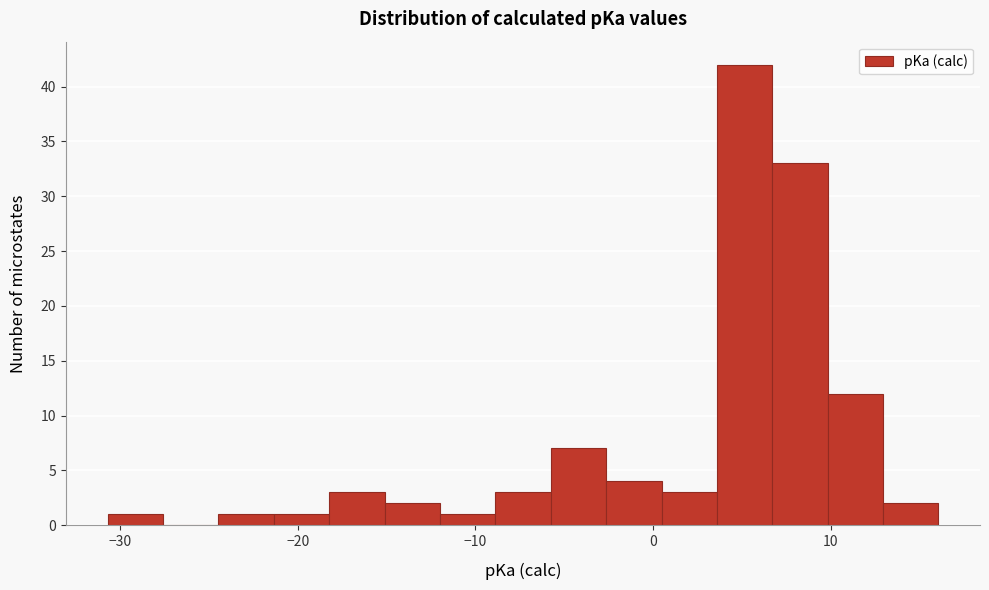

Read against the x-axis, roughly where is the centre of the tallest bar?

5